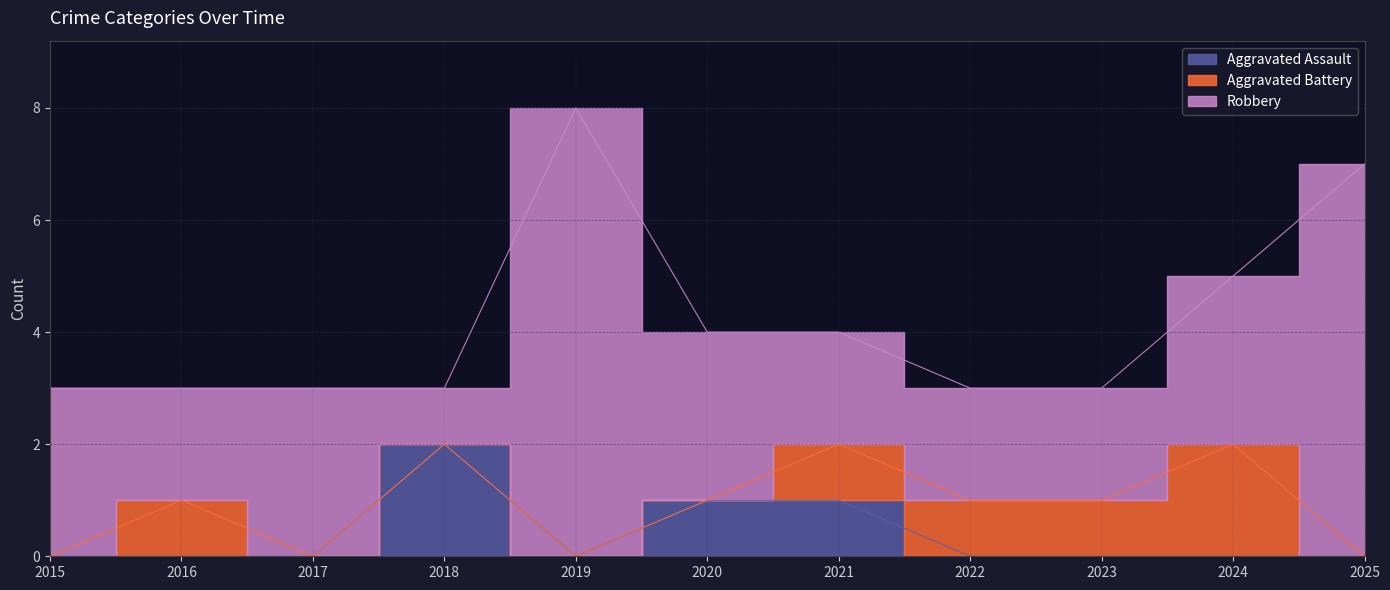

What are all the series names shown in the legend?

Aggravated Assault, Aggravated Battery, Robbery